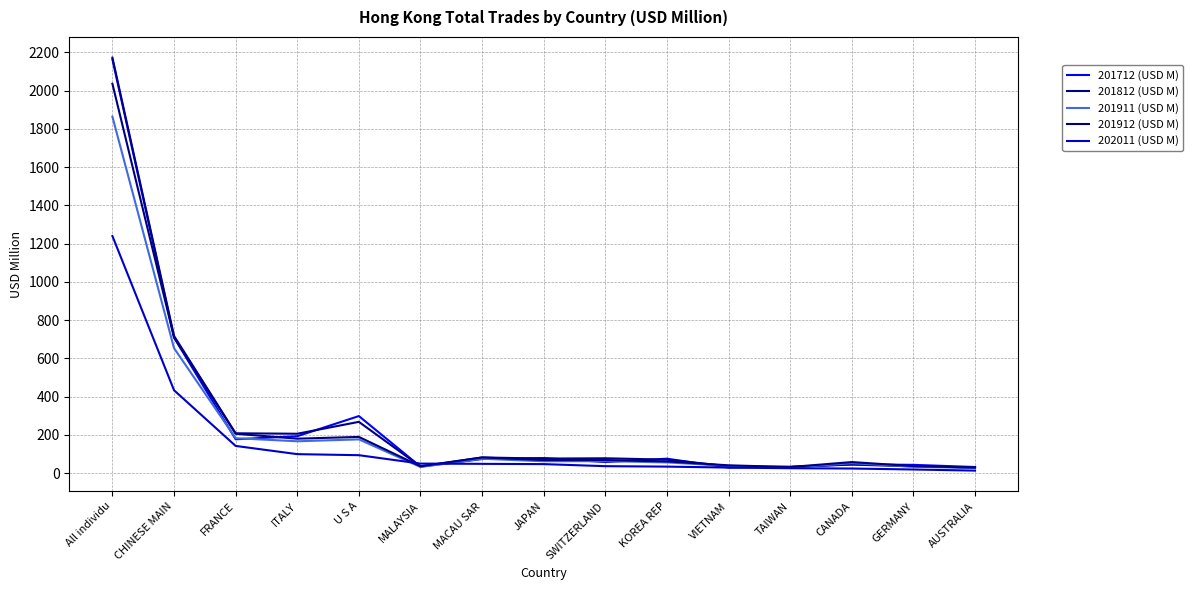

What is the difference between the maximum and minimum values in the 201712 (USD M) series?

2134.5